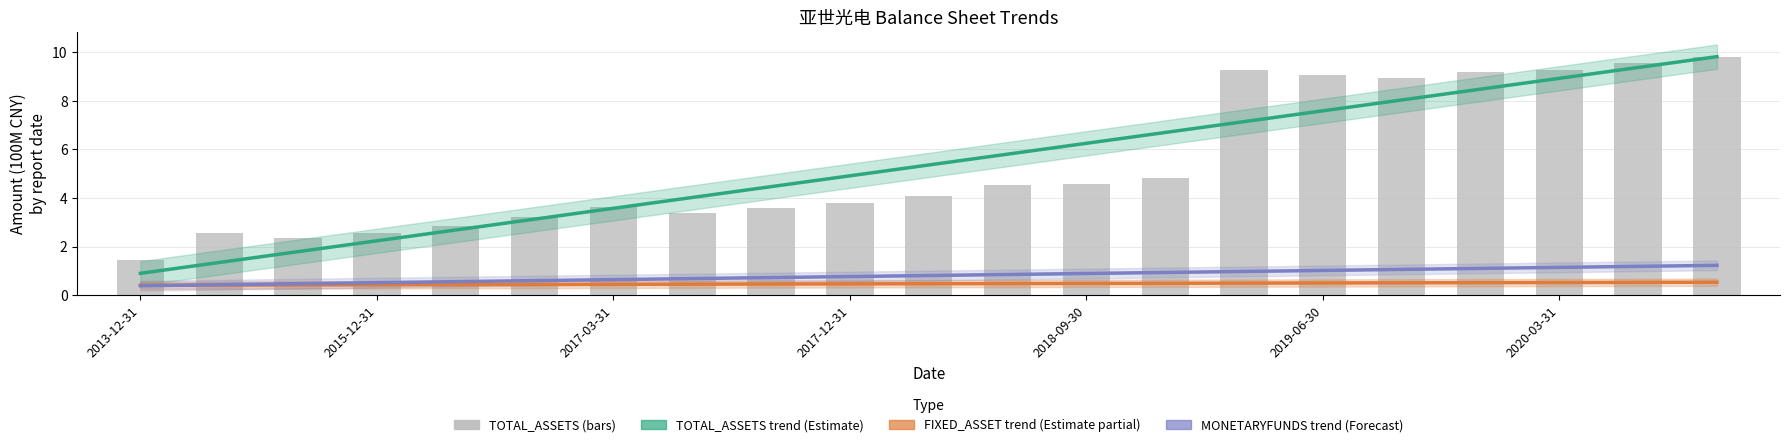

At which label is the value closest to 5?

13